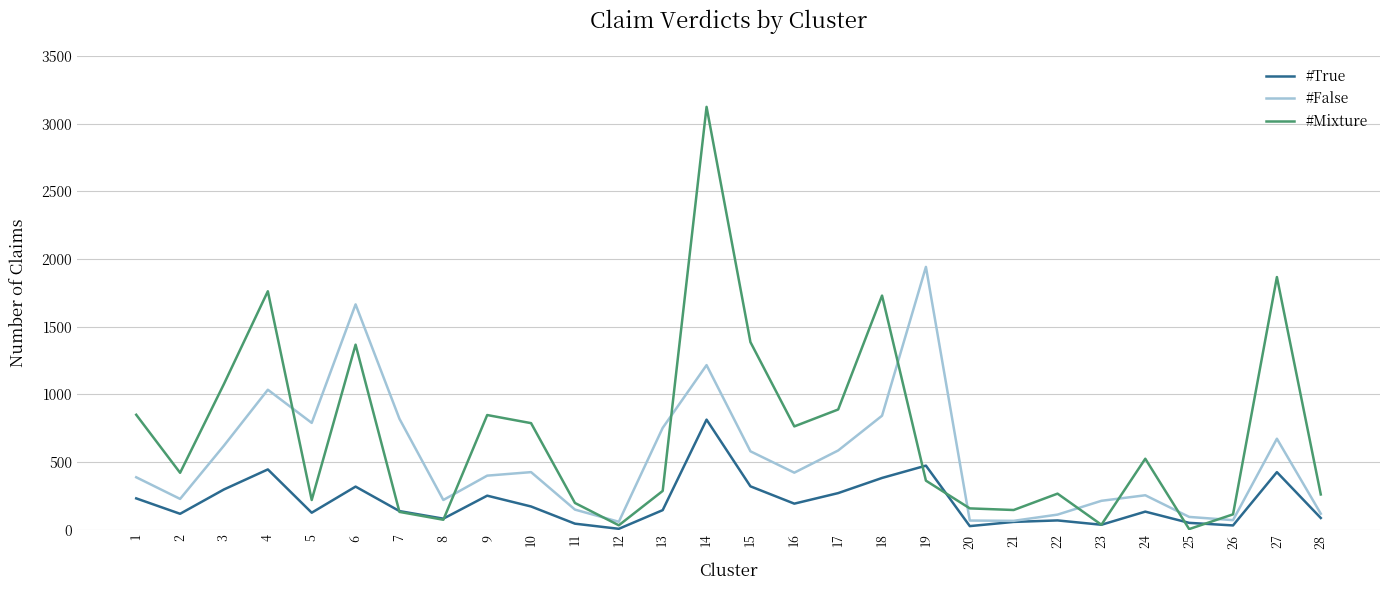

What is the greatest value displayed?

3125